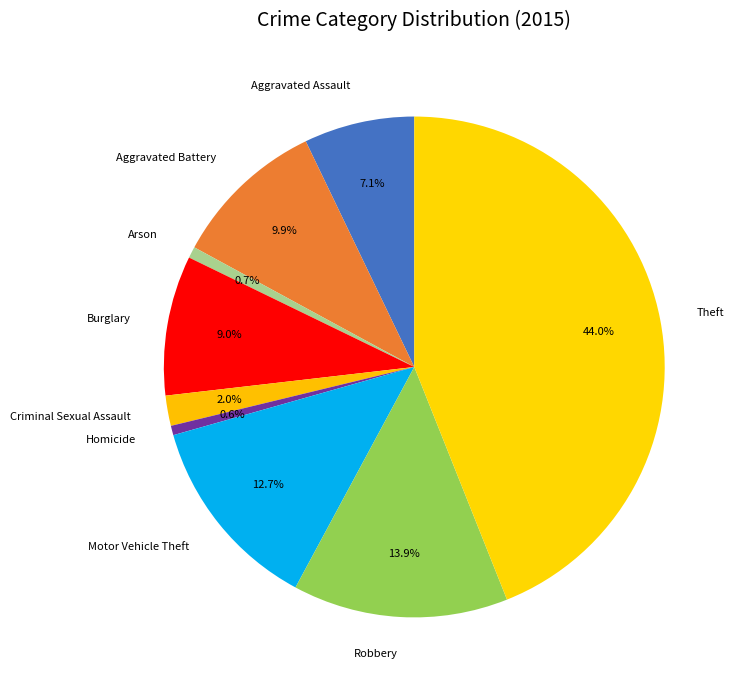

True or false: Arson accounts for 1% of the total.

True